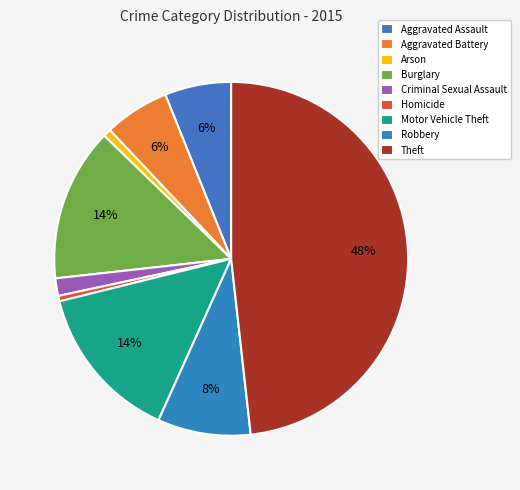

Rank the categories by value from lowest to highest.

Homicide, Arson, Criminal Sexual Assault, Aggravated Battery, Aggravated Assault, Robbery, Burglary, Motor Vehicle Theft, Theft